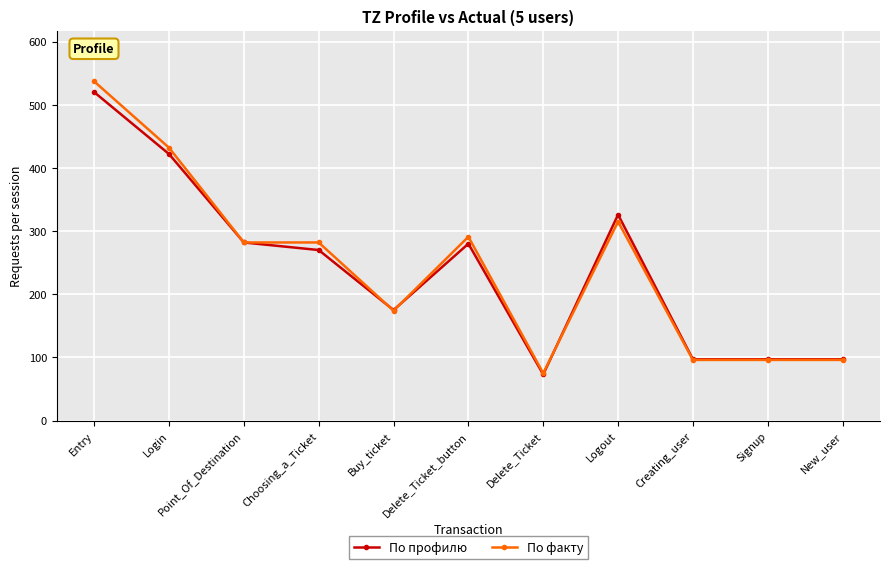

Does the chart display data point markers on the line(s)?

Yes